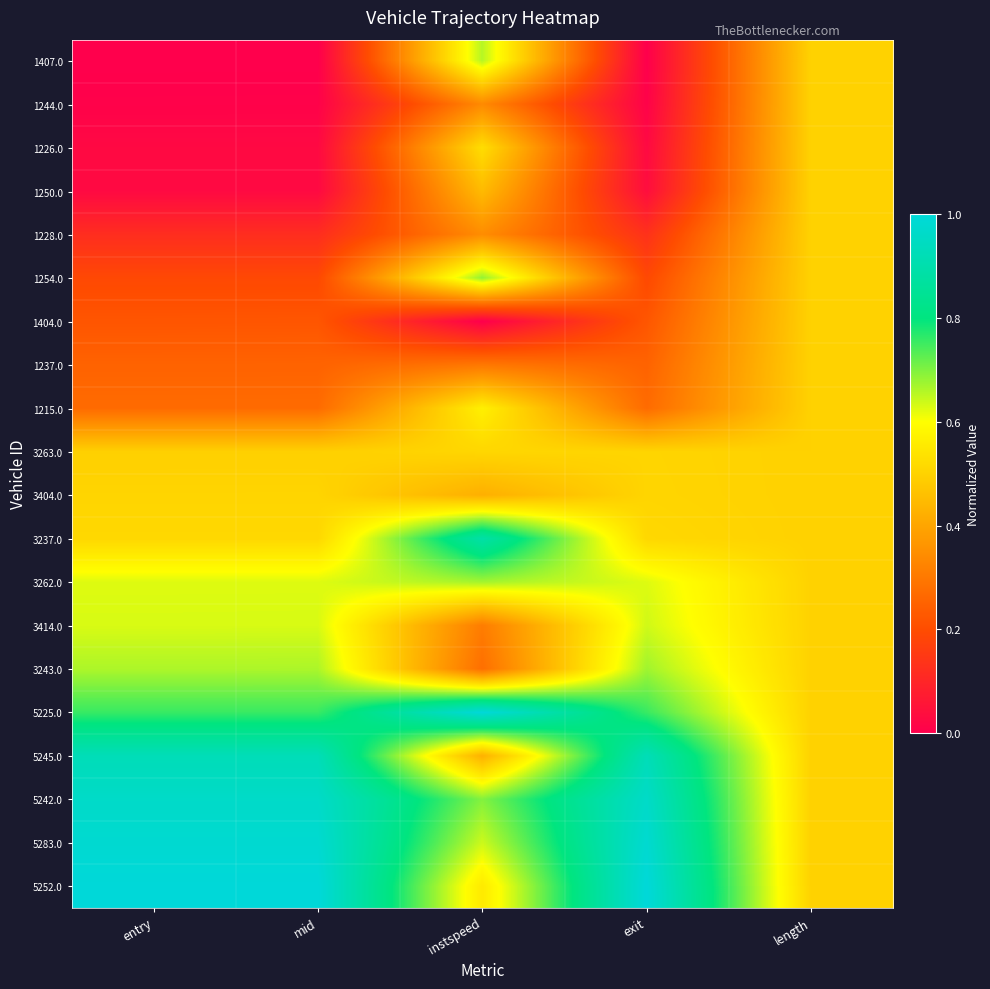

List the series in order of their peak value, highest first.

5225.0, 5252.0, 5283.0, 5242.0, 5245.0, 3237.0, 1254.0, 3243.0, 3262.0, 1407.0, 3414.0, 1215.0, 1226.0, 3263.0, 3404.0, 1244.0, 1250.0, 1228.0, 1404.0, 1237.0